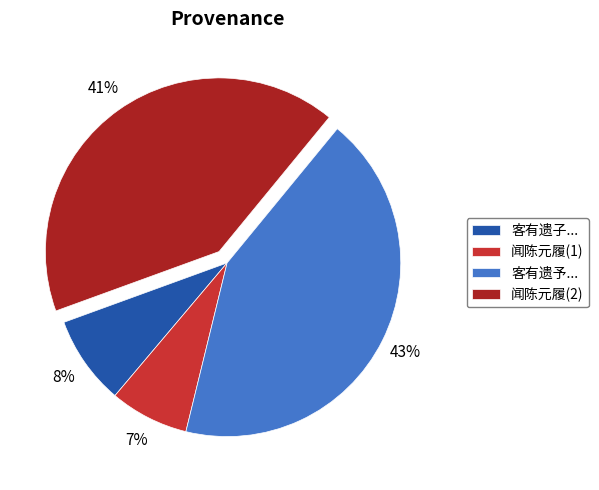

What is the largest slice in the pie chart?

客有遗予...